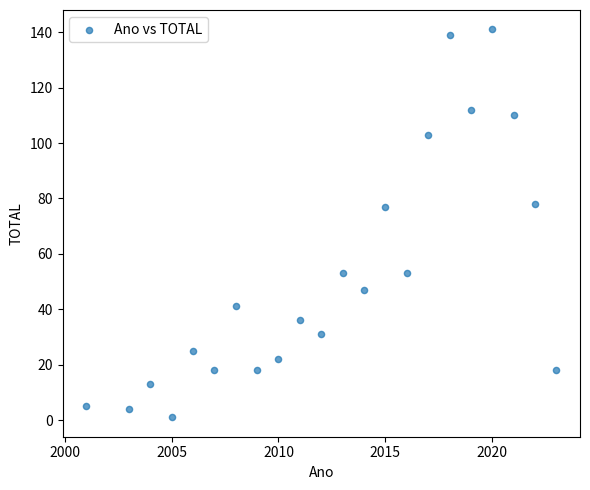

What is the range of Y values (max minus min)?

140